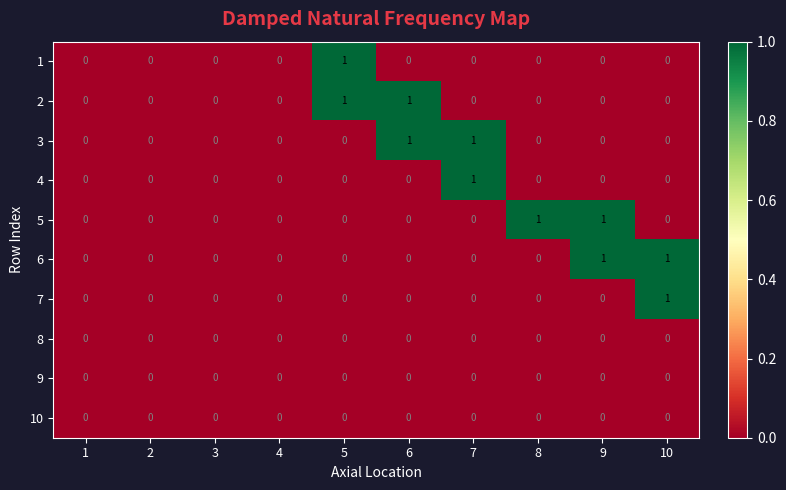

Is the value of 10 at 8 greater than the value of 6 at 10?

No